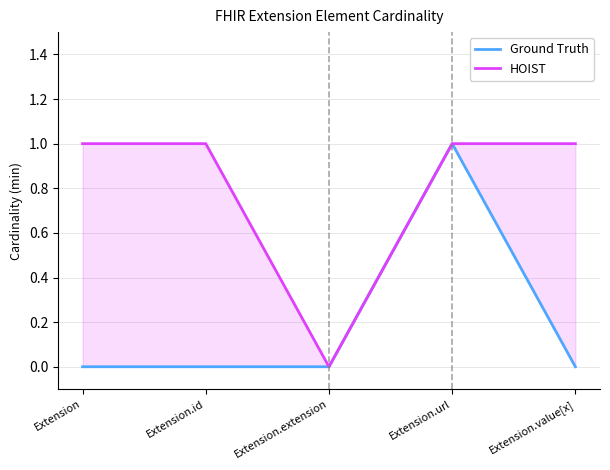

Reading left to right, list all the values displayed in this chart.

Ground Truth: 0	0	0	1	0
HOIST: 1	1	0	1	1